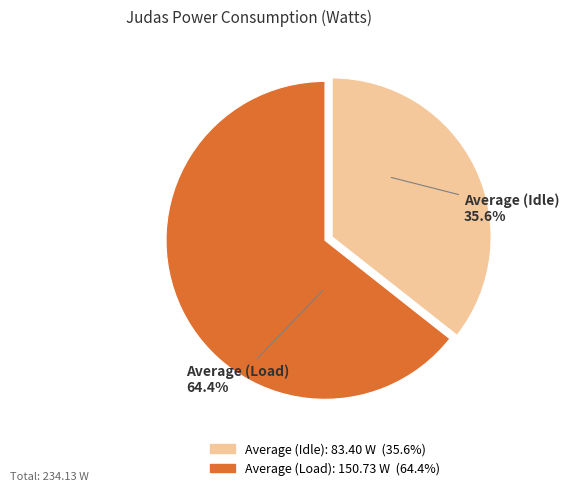

Which has a higher value, Average (Load) or Average (Idle)?

Average (Load)